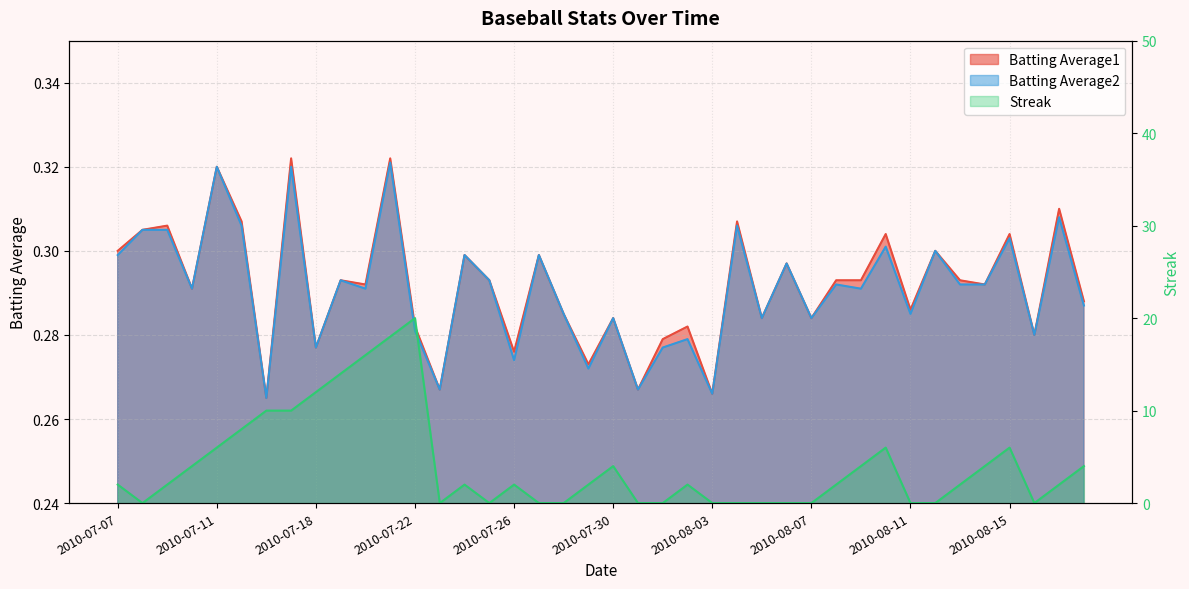

What is the difference between the maximum and minimum values in the Streak series?

20.0